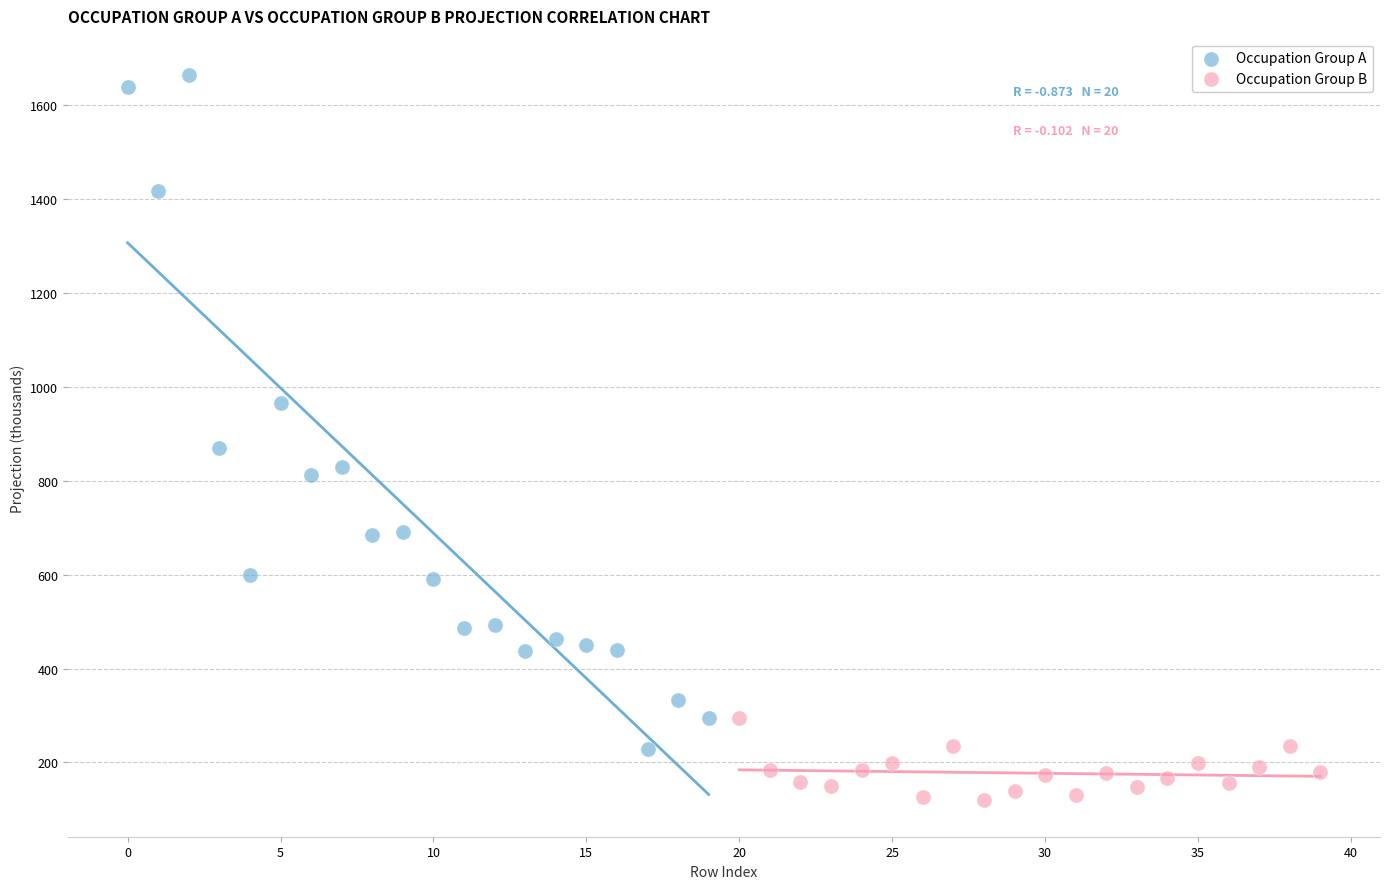

Which series has the widest spread of Y values?

Occupation Group A